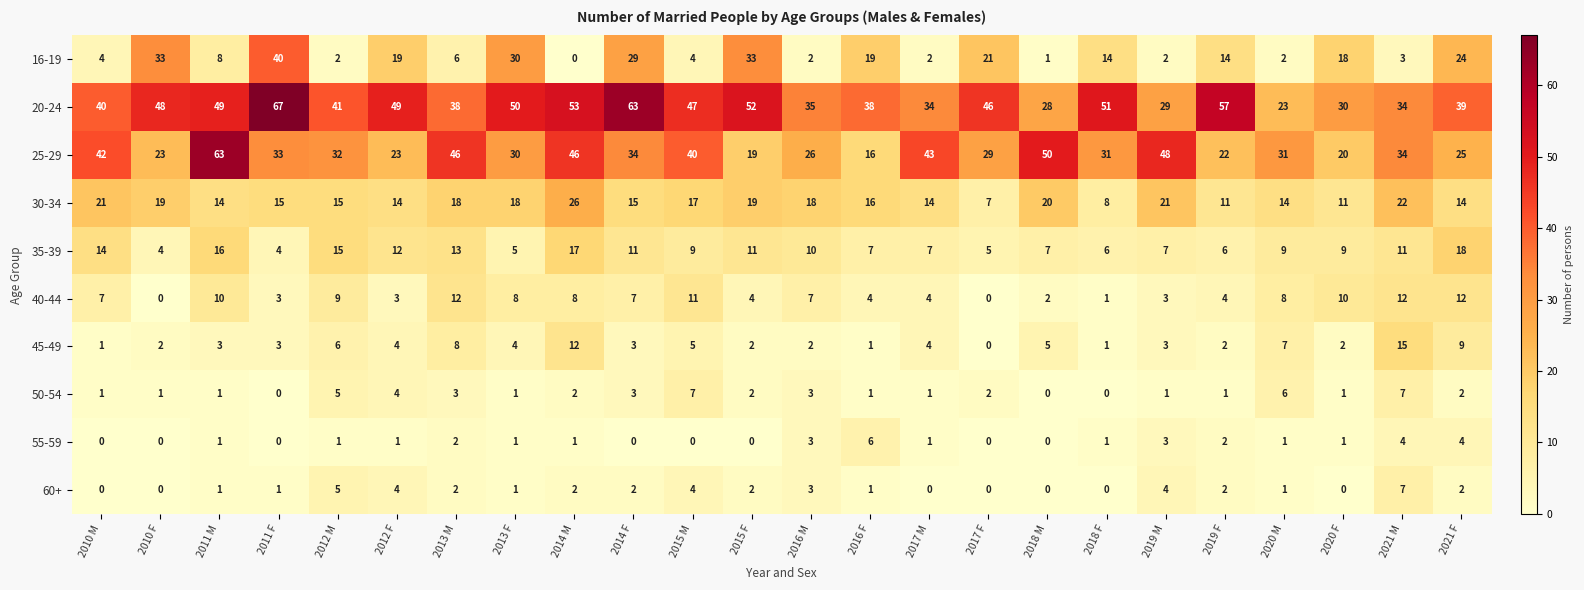

Which category has the highest value in the 30-34 series?

2014 M